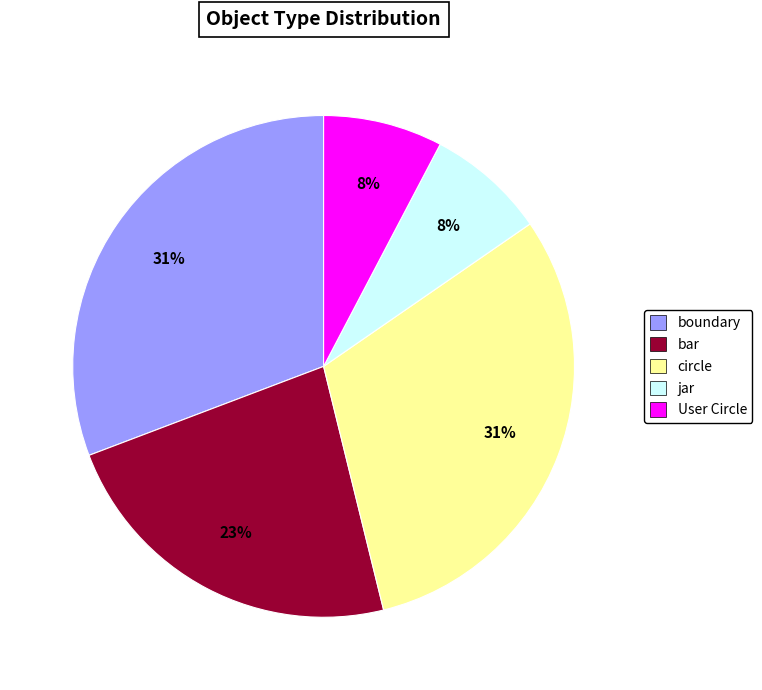

Is it true that circle is 31% of the pie?

True